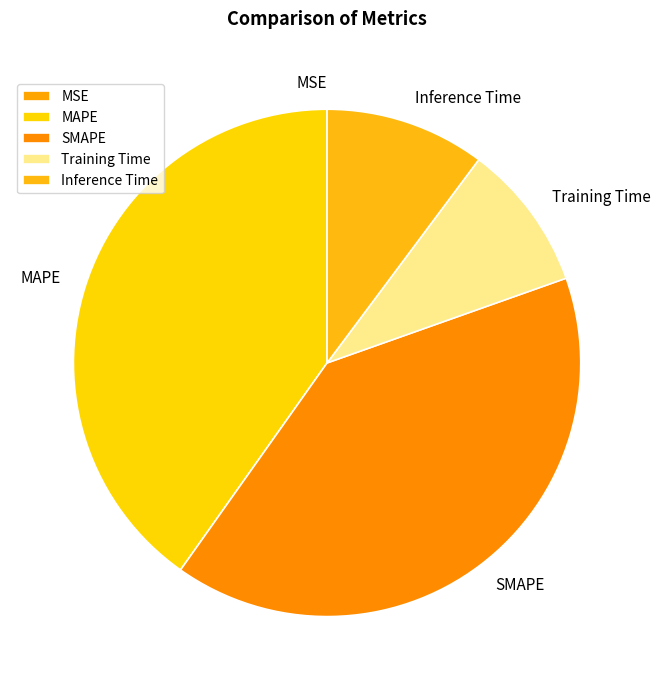

Is there any slice that represents more than half of the pie?

No